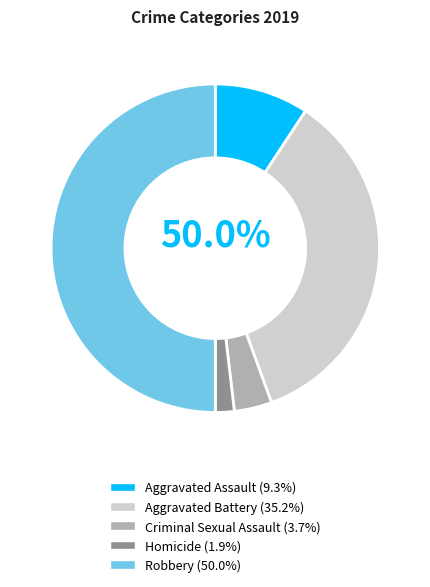

Is Robbery the majority of the pie?

No